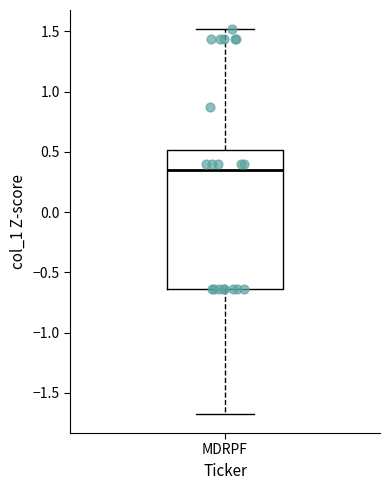

Read this box plot against the y-axis: the position of the median line, the range covered by the box, and the ends of both whiskers. The values are not printed on the chart, so give them approximately, as read against the axis.

median 0.35, box -0.65 to 0.50, whiskers -1.65 to 1.50